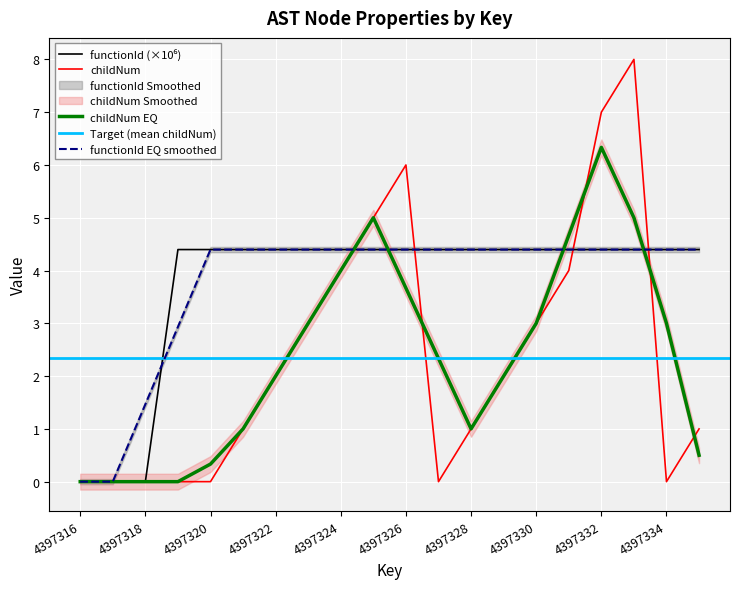

True or false: childNum EQ has a value of -3.0 at 4397316.

False